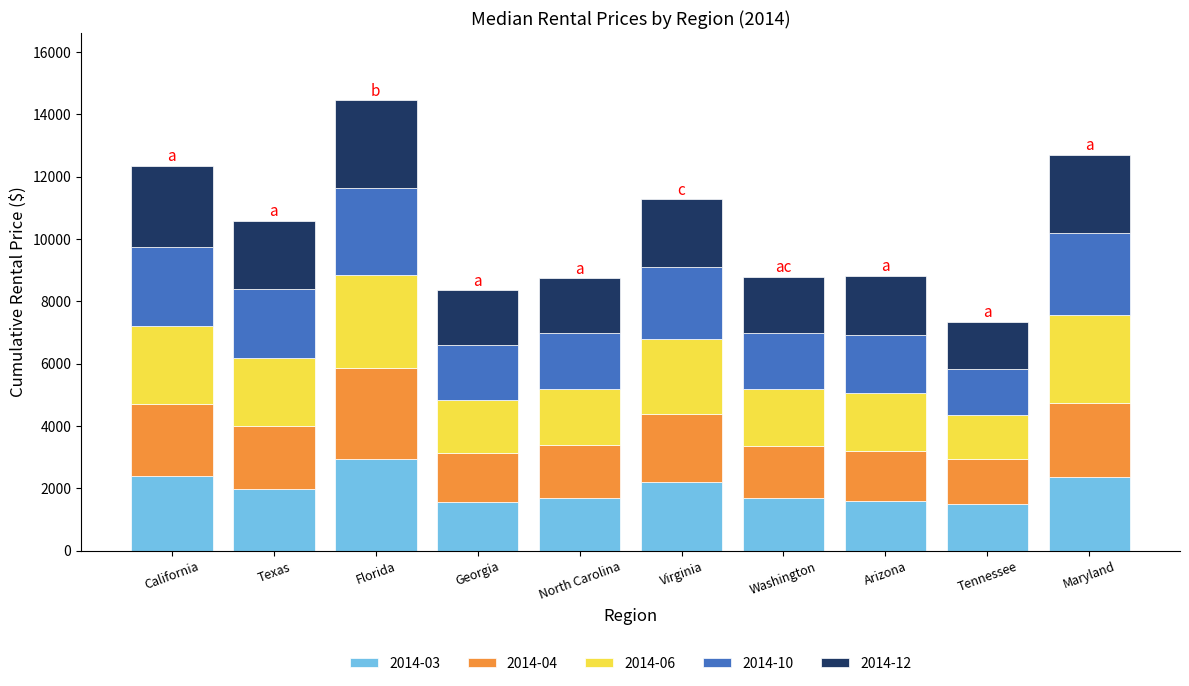

What is the total value across all series at Maryland?

12700.0